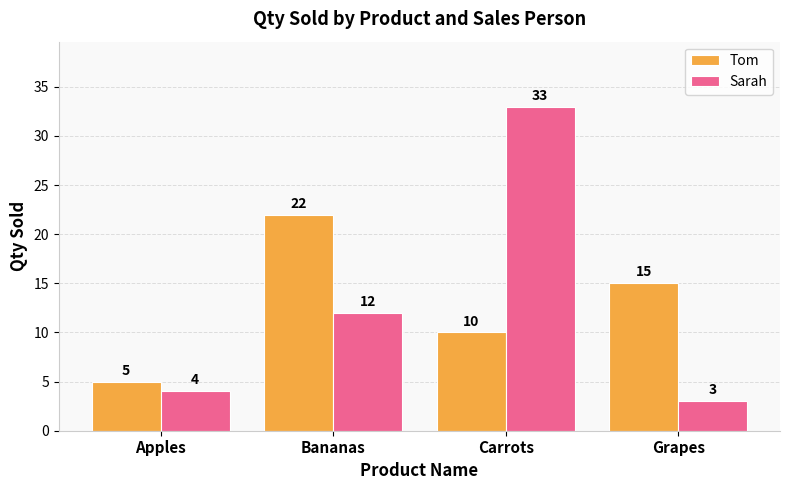

What is the minimum value for Sarah?

3